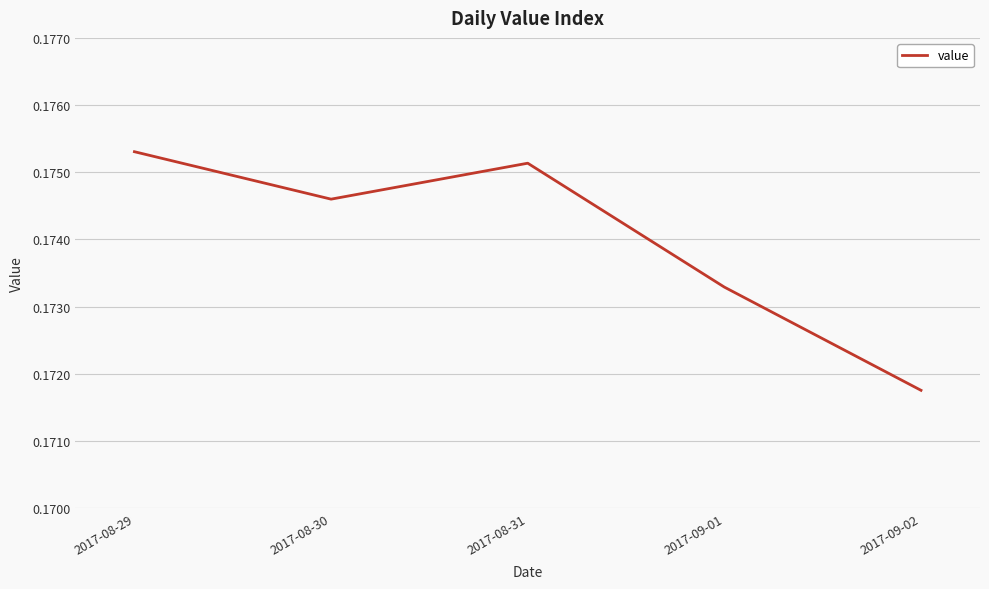

Does the chart have visible grid lines?

Yes